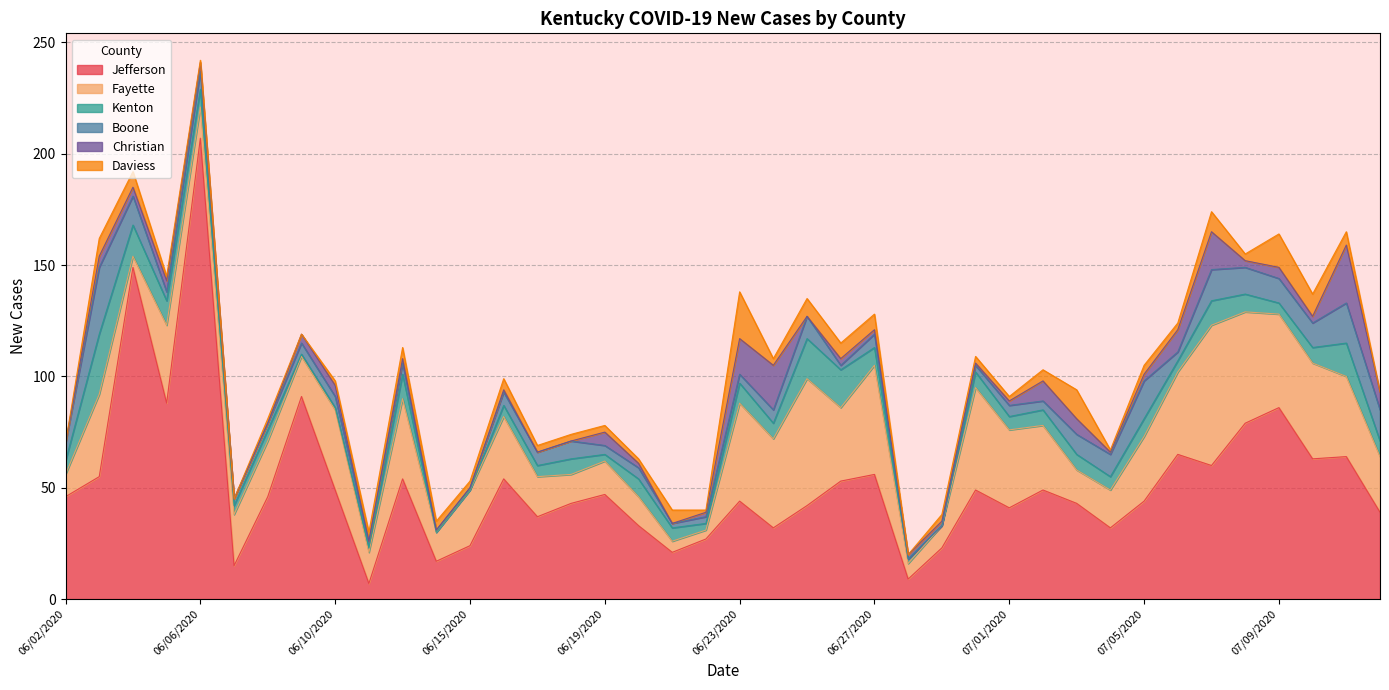

Reading right to left, list all the values displayed in this chart.

Jefferson: 39	64	63	86	79	60	65	44	32	43	49	41	49	23	9	56	53	42	32	44	27	21	33	47	43	37	54	24	17	54	7	49	91	46	15	207	88	149	55	46
Fayette: 25	36	43	42	50	63	37	29	17	15	29	35	46	10	7	49	33	57	40	44	4	5	13	15	13	18	28	25	13	36	14	36	18	25	23	14	35	5	37	10
Kenton: 7	15	7	5	8	11	5	8	6	7	7	6	7	0	2	8	17	18	7	9	3	6	8	3	7	5	5	0	0	11	2	1	1	5	4	8	11	14	27	6
Boone: 14	18	11	11	12	14	4	17	10	9	4	5	3	0	0	6	2	10	6	4	3	2	5	4	8	6	6	1	1	5	3	5	5	3	3	8	4	13	30	8
Christian: 8	26	3	5	3	17	10	3	1	7	9	2	1	2	2	2	3	0	20	16	2	0	2	6	0	0	1	0	0	2	0	5	4	0	0	4	5	4	5	0
Daviess: 0	6	10	15	3	9	3	4	1	13	5	2	3	3	0	7	7	8	3	21	1	6	2	3	3	3	5	3	4	5	4	2	0	2	0	1	2	7	8	0